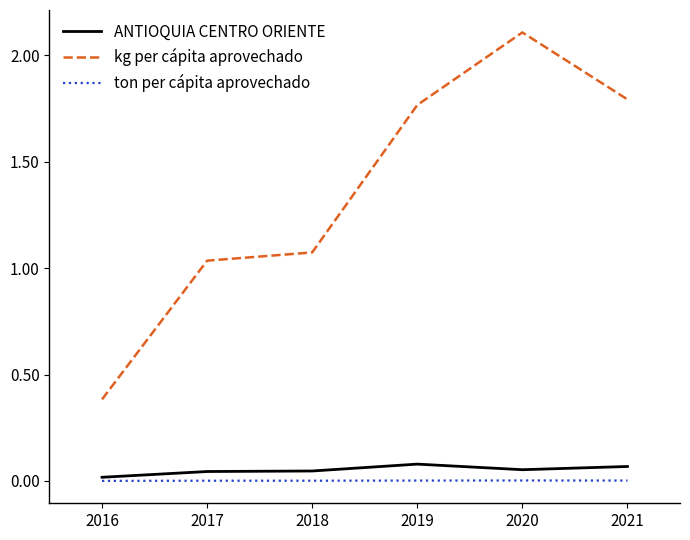

How many lines are shown in the chart?

3